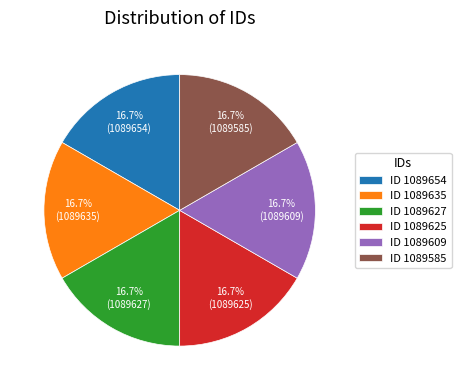

Is there a majority slice in this chart?

No